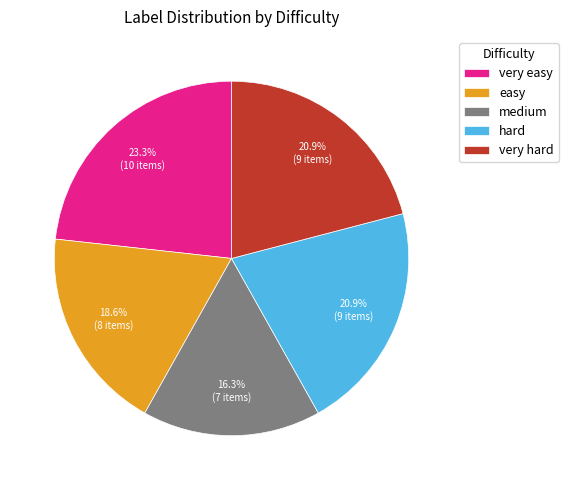

Which has a higher value, medium or very easy?

very easy